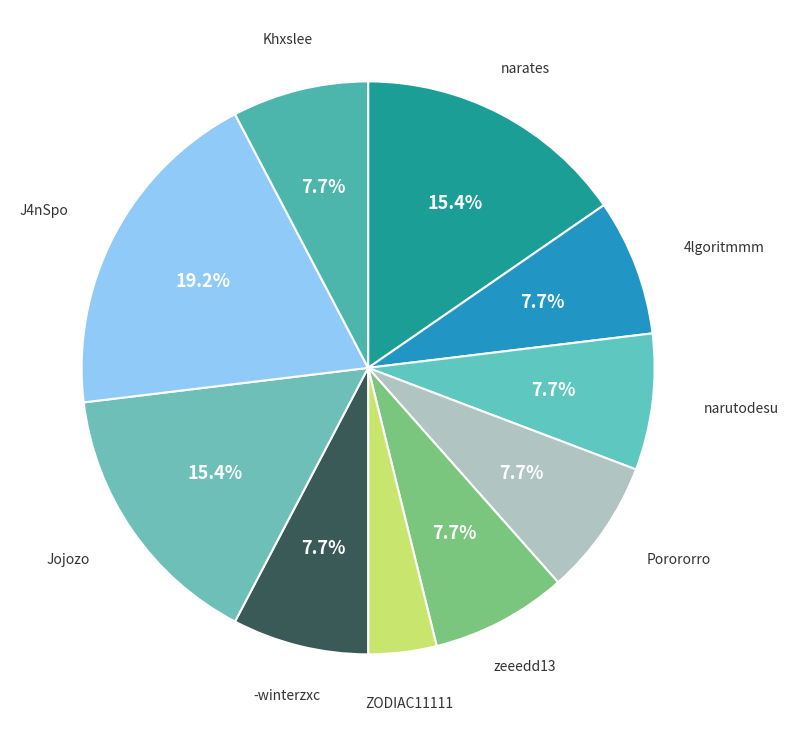

How many slices are in this pie chart?

10